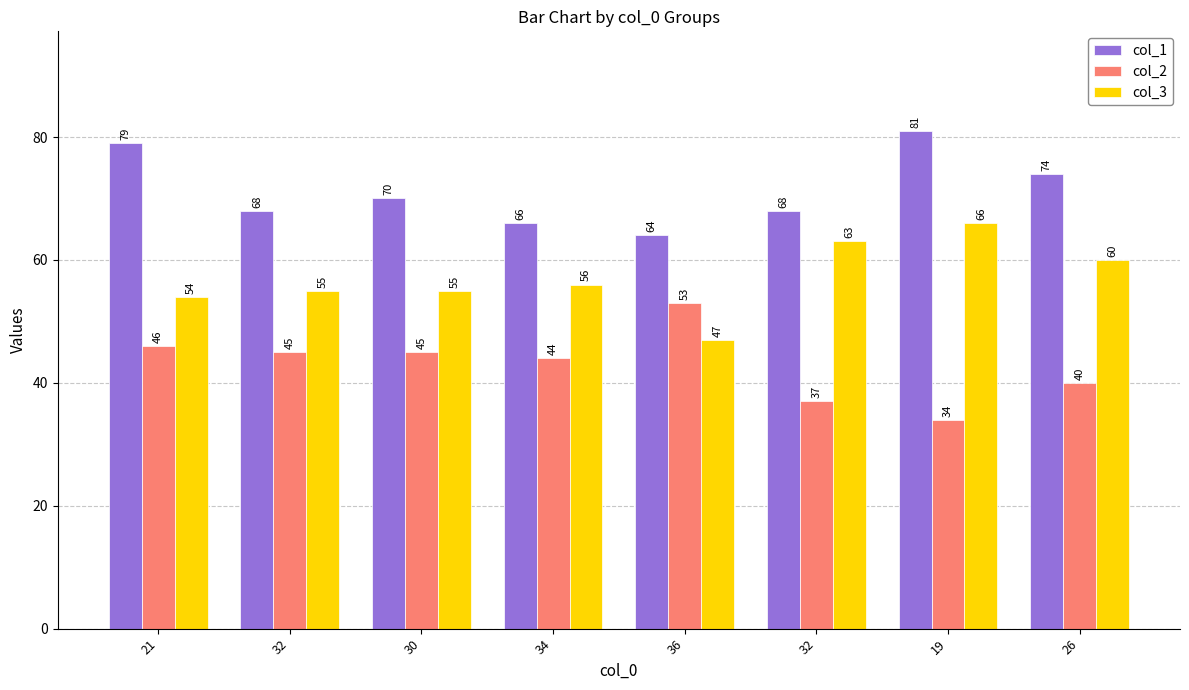

Count the number of categories in the chart.

8